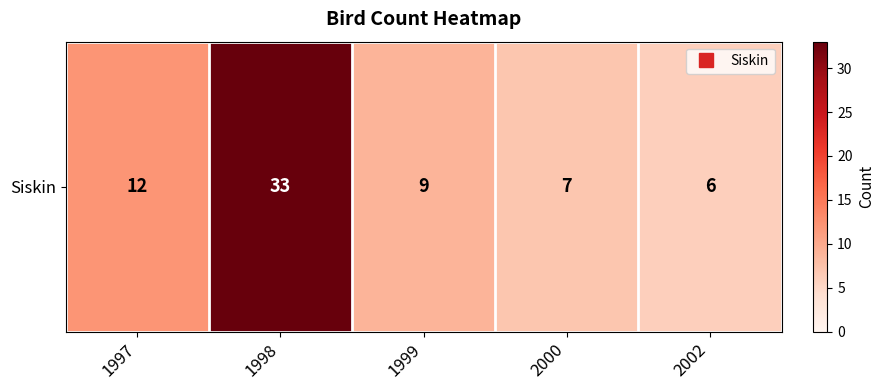

Which category has the lowest value across all series?

2002